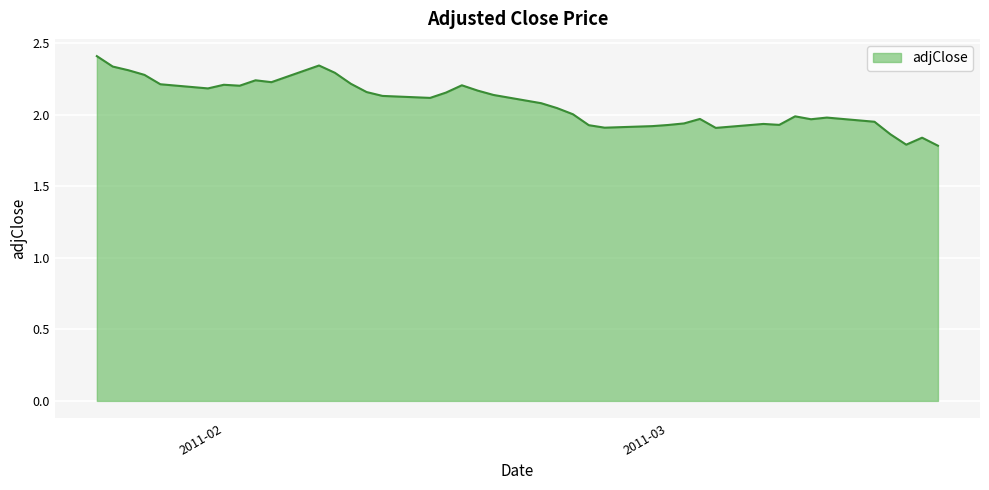

What is the difference between the maximum and minimum values?

0.6